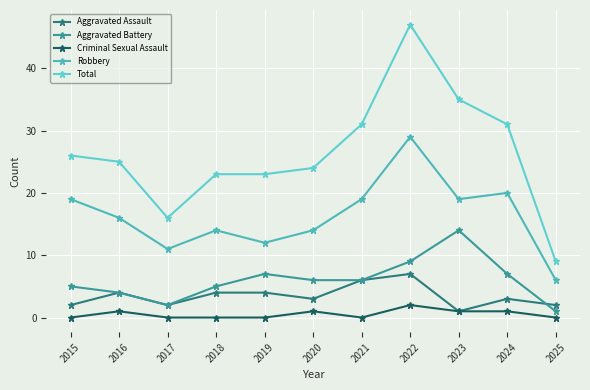

What is the average value of the Criminal Sexual Assault series?

1